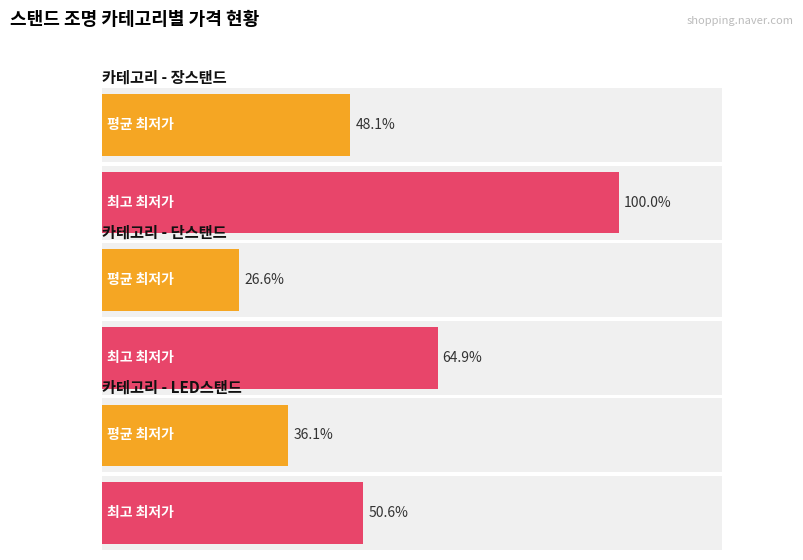

True or false: 최저가 has a value of 38270 at 장스탠드.

False